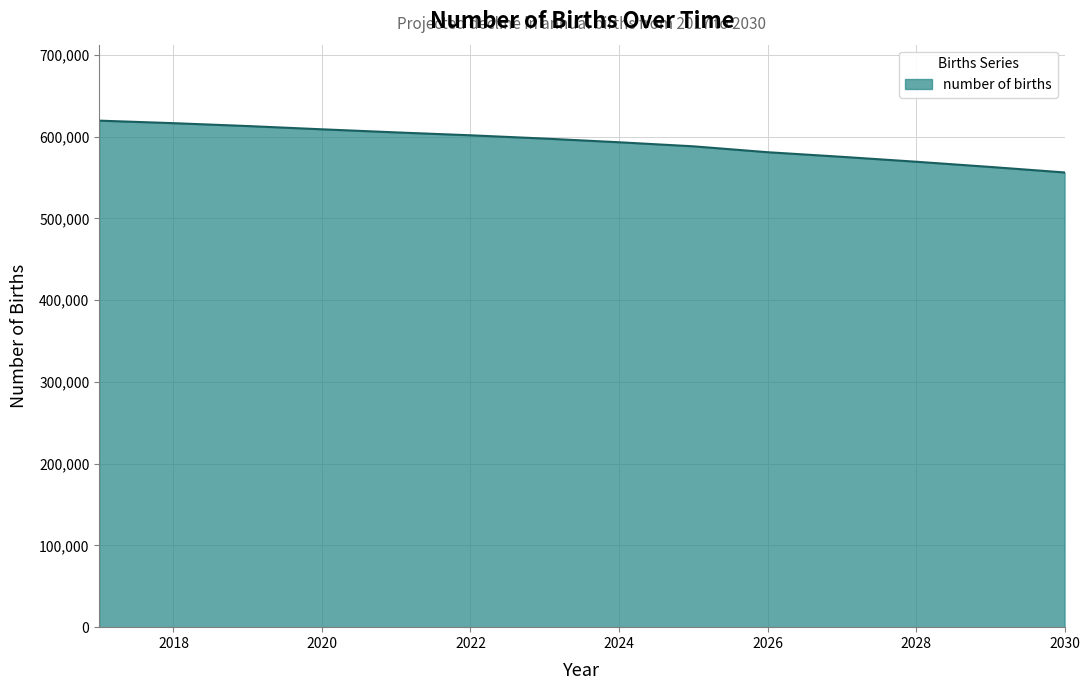

How many values are below 597747?

7